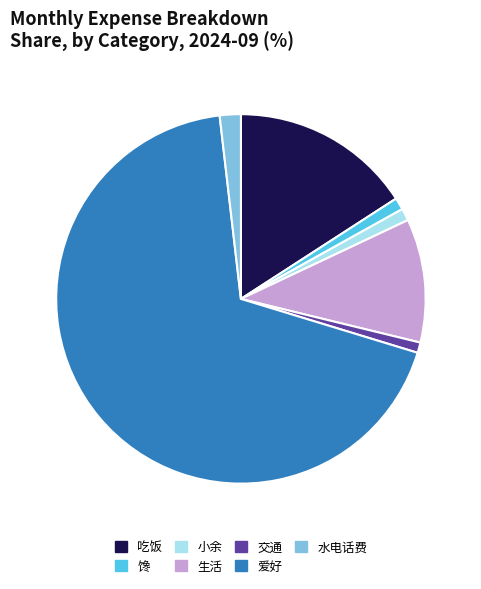

What is the ratio of the value at 馋 to the value at 水电话费?

0.6